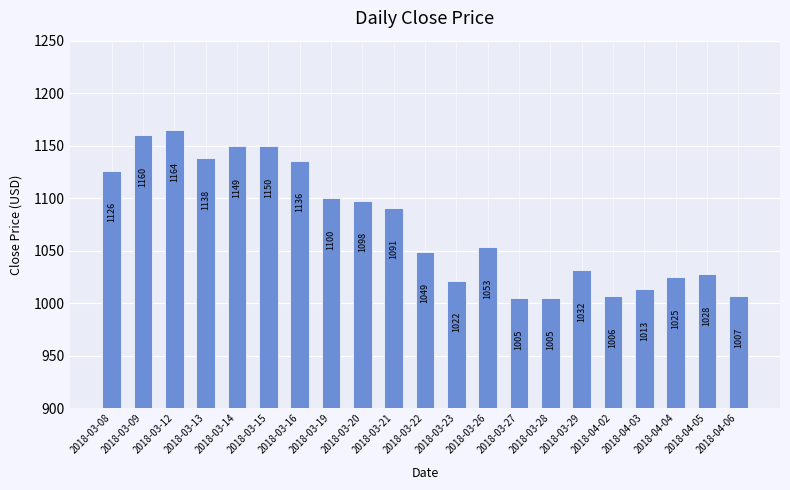

Are the bars grouped side by side (vs. stacked)?

No